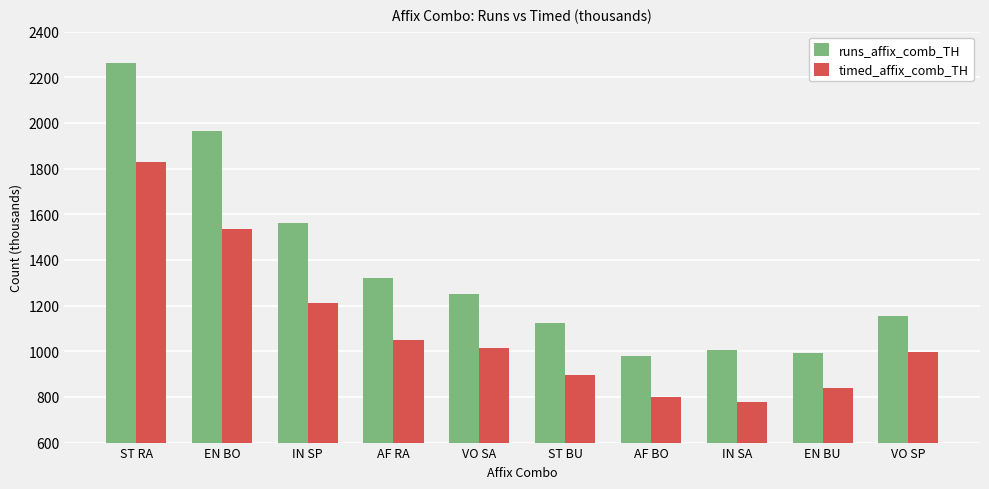

What is the spread (max minus min) of values at VO SP?

157.3